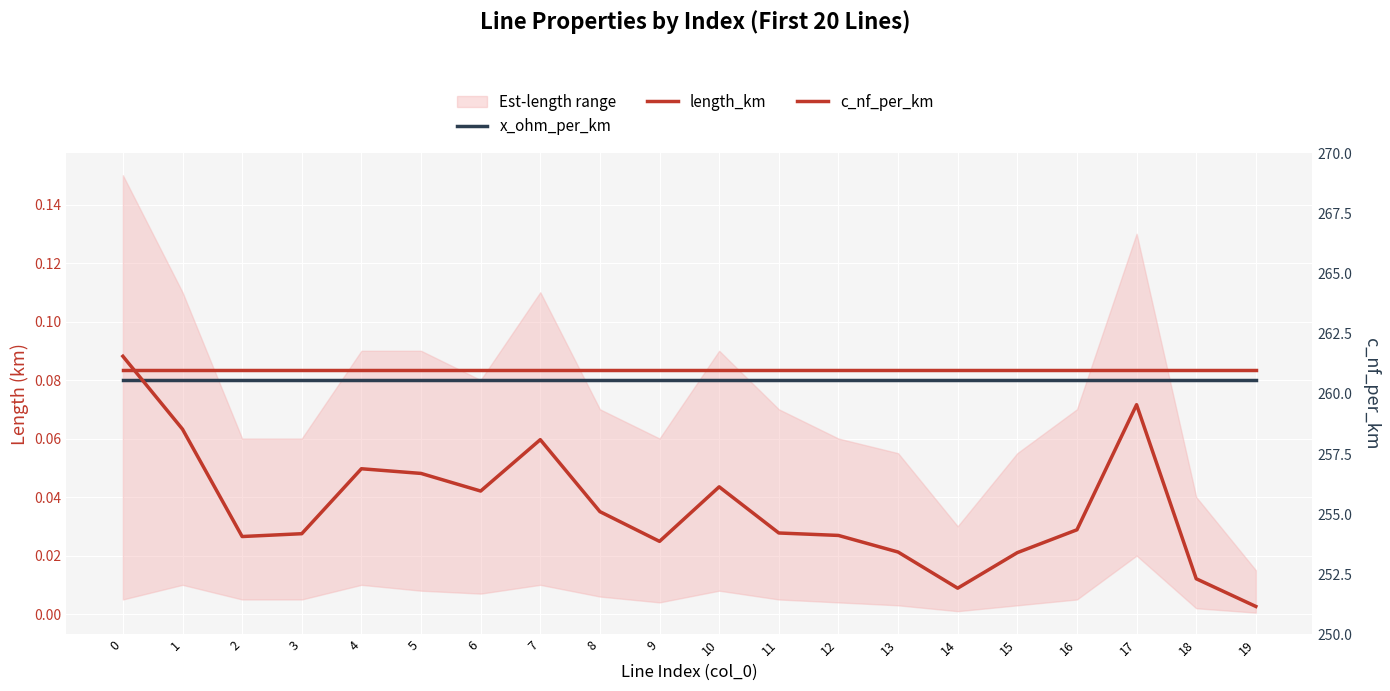

What is the value of the x_ohm_per_km point at the 5th from the left?

0.1